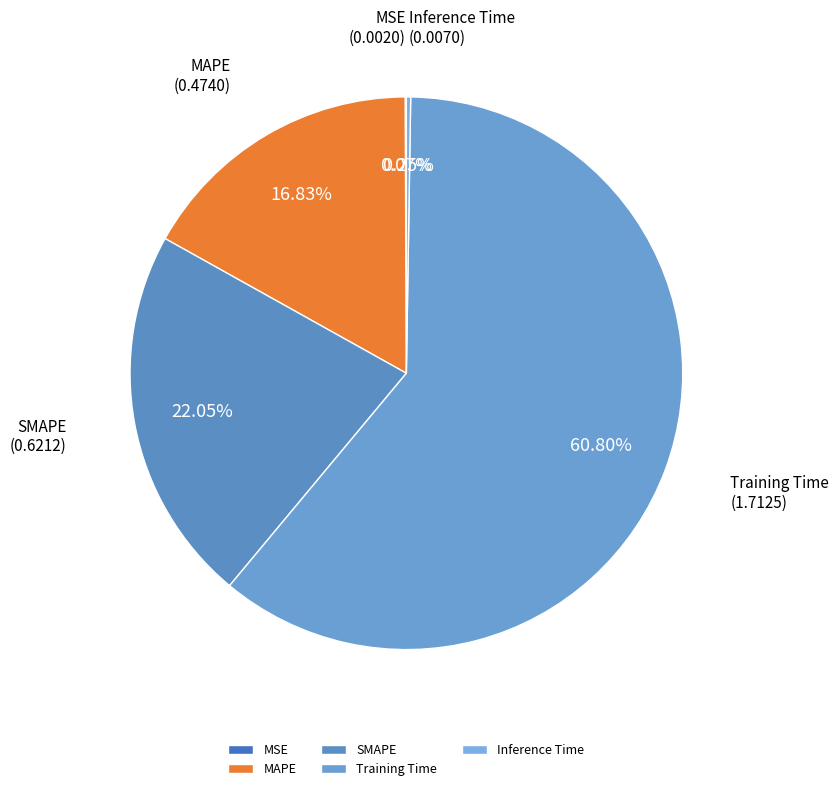

Is it true that MAPE is 25% of the pie?

False